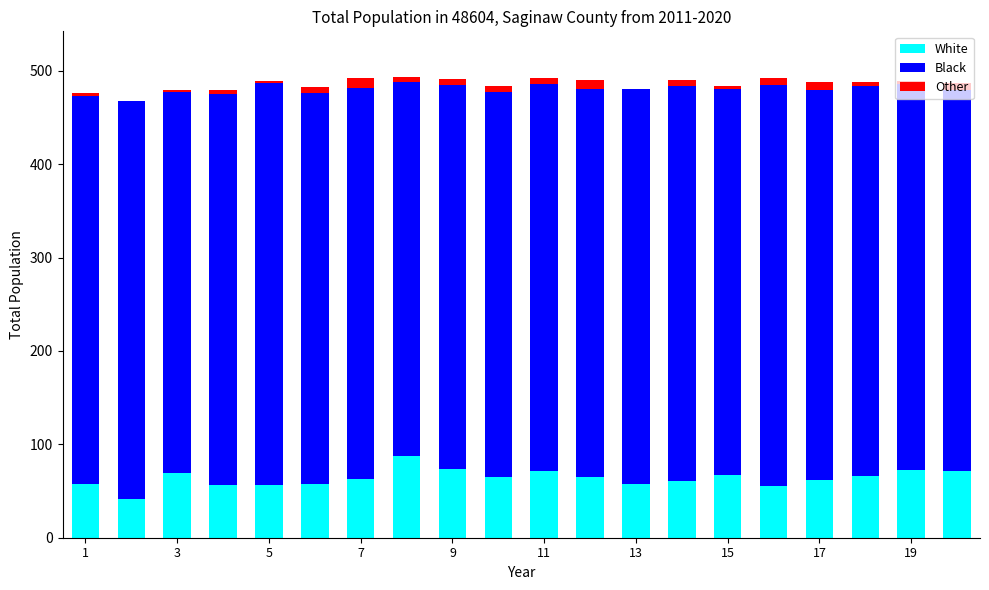

What is the sum of all White values?

1276